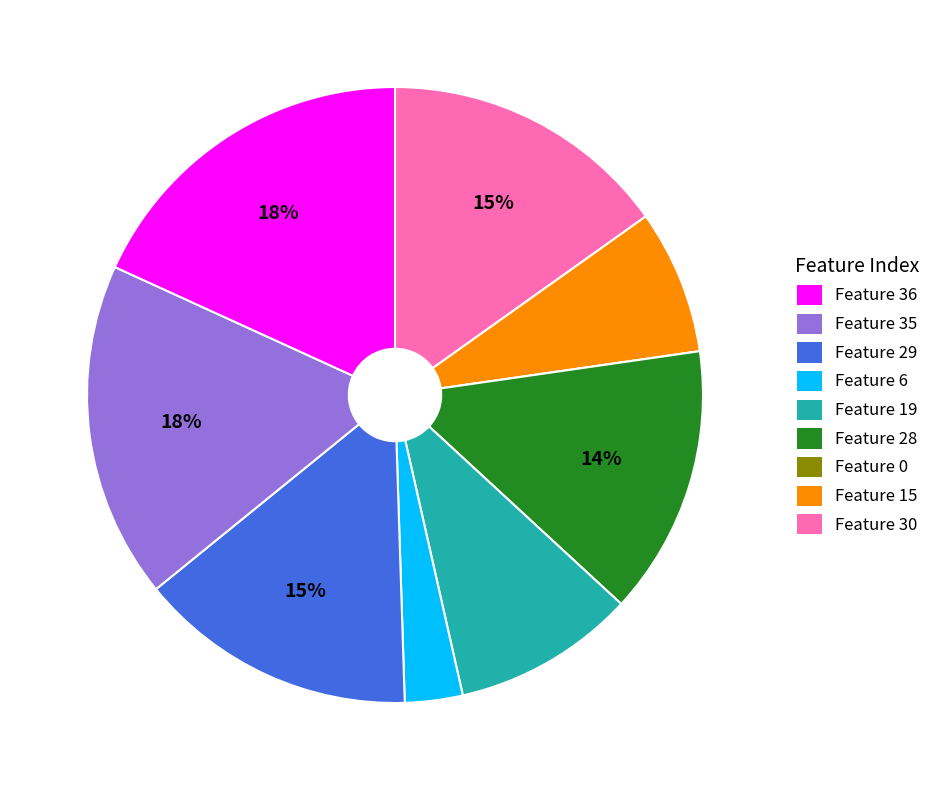

Does any single category account for the majority?

No